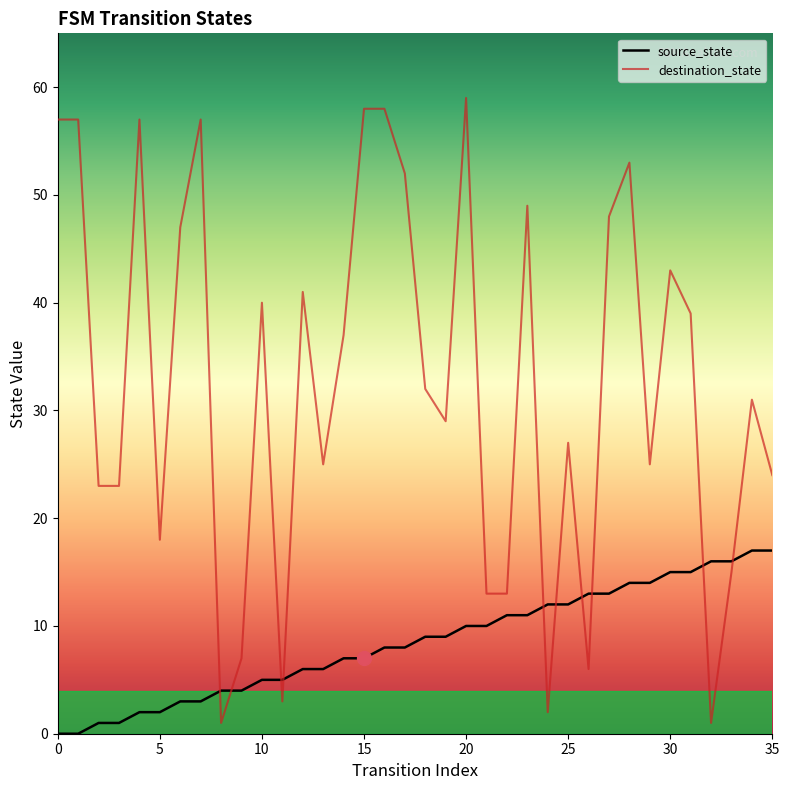

How many lines are shown in the chart?

2